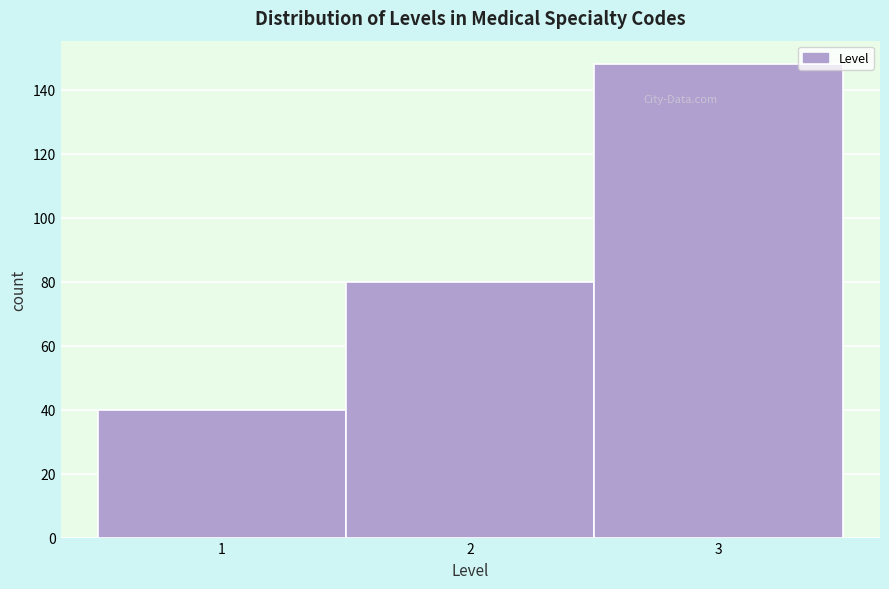

Reading left to right, list every bar in this chart as the range it spans on the x-axis followed by its height. The values are not printed on the chart, so give them approximately, as read against the axis.

0.5 to 1.5: 40
1.5 to 2.5: 80
2.5 to 3.5: 148